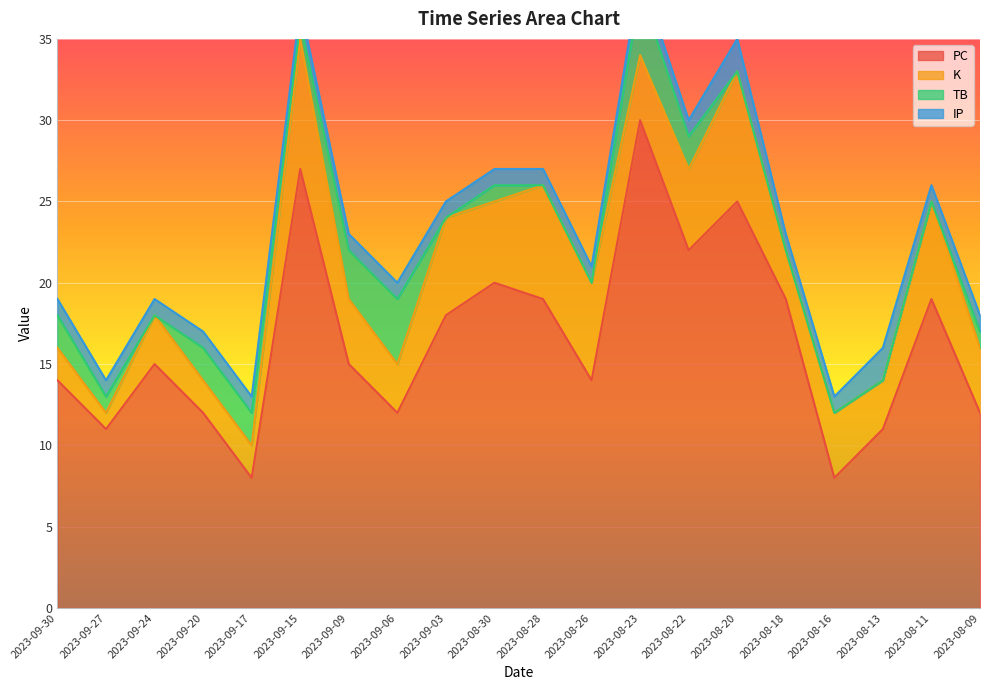

What is the difference between the maximum and minimum values in the PC series?

22